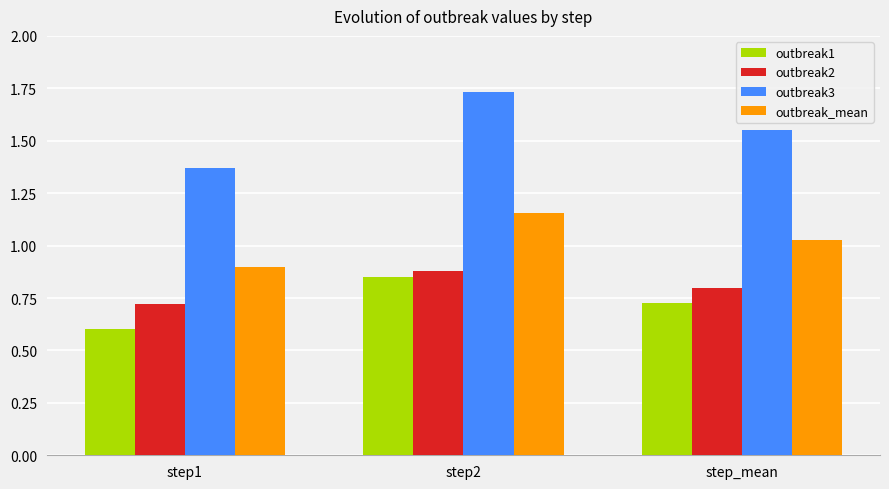

The value of outbreak3 at step2 is 1.0. True or false?

False